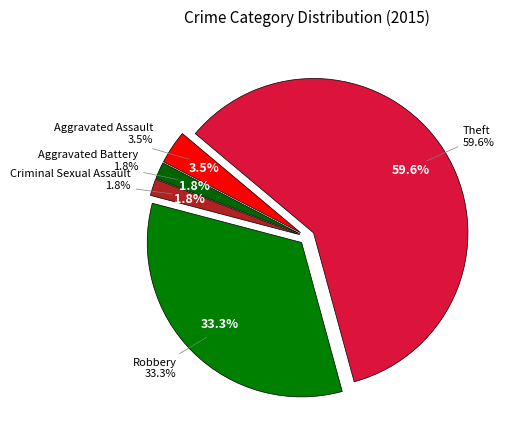

Is Theft the majority of the pie?

Yes